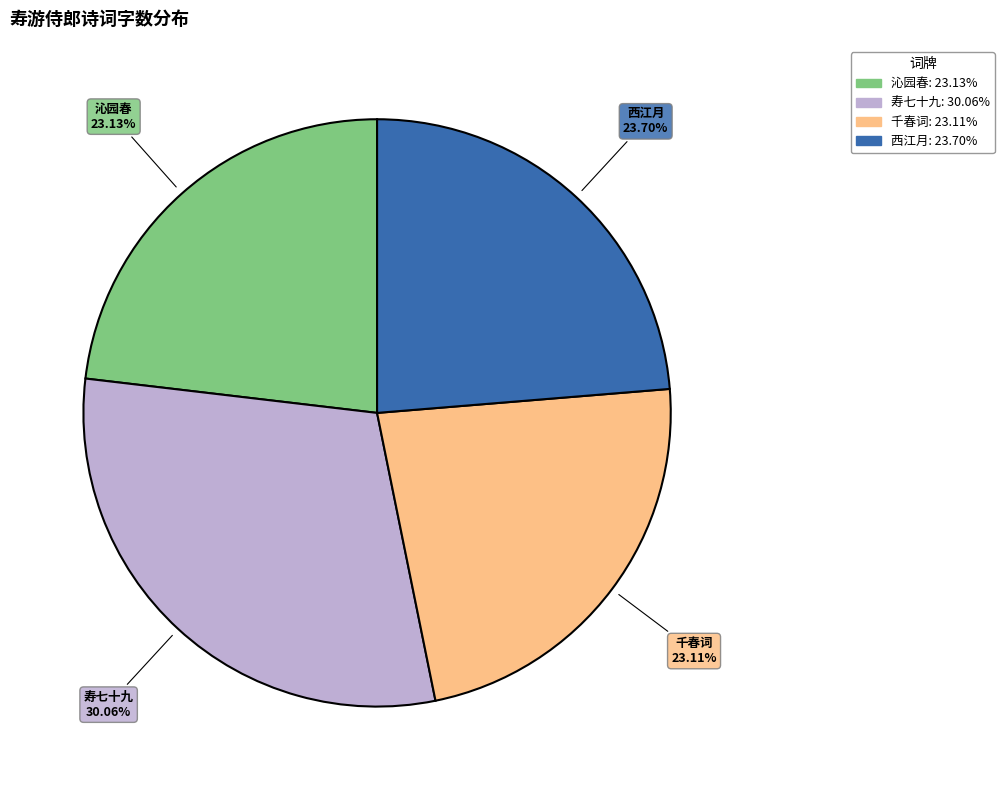

Is there a majority slice in this chart?

No